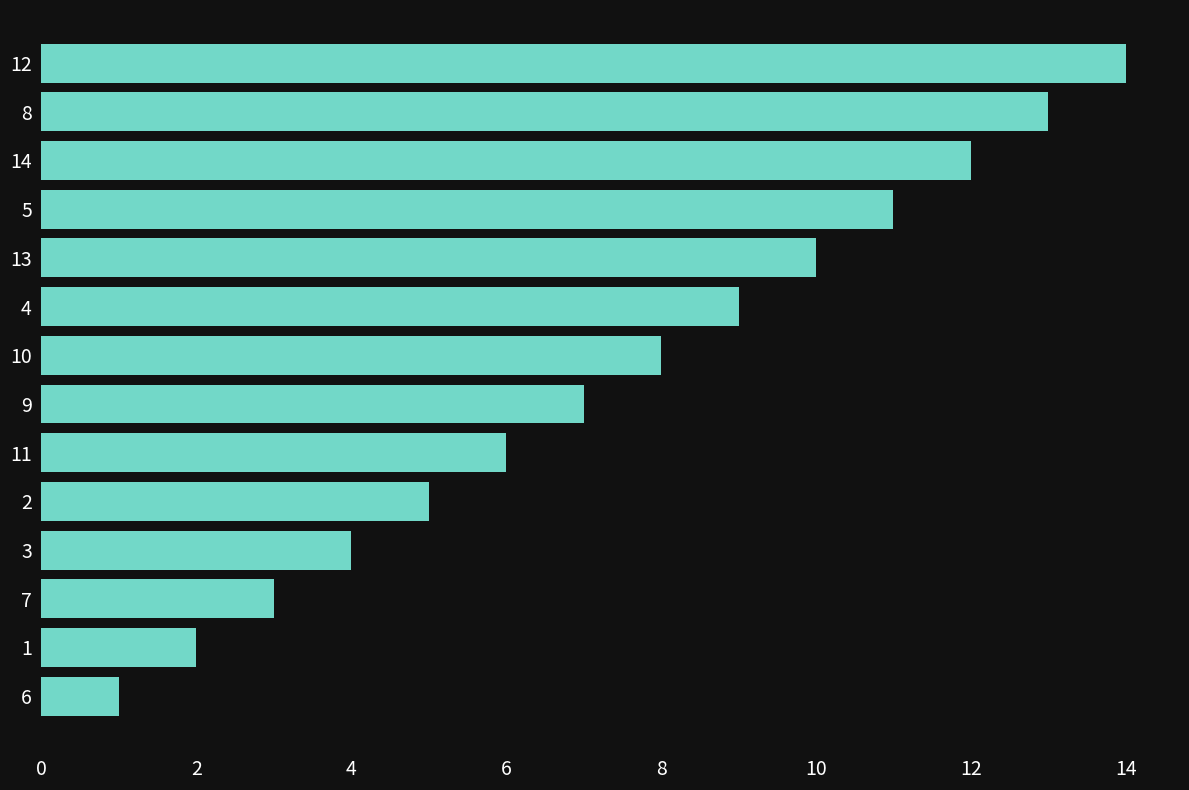

The value at 6 is 0. True or false?

False